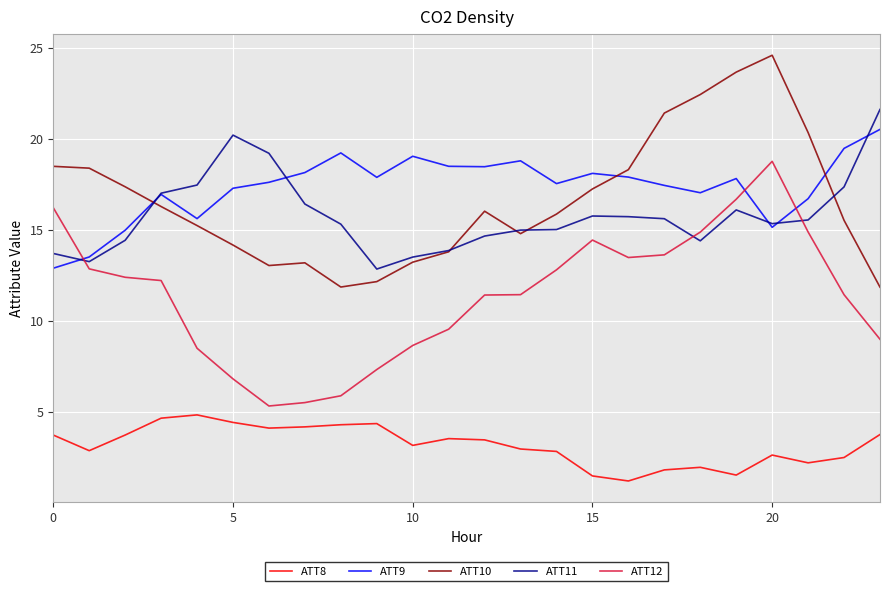

What is the maximum value for ATT12?

18.8